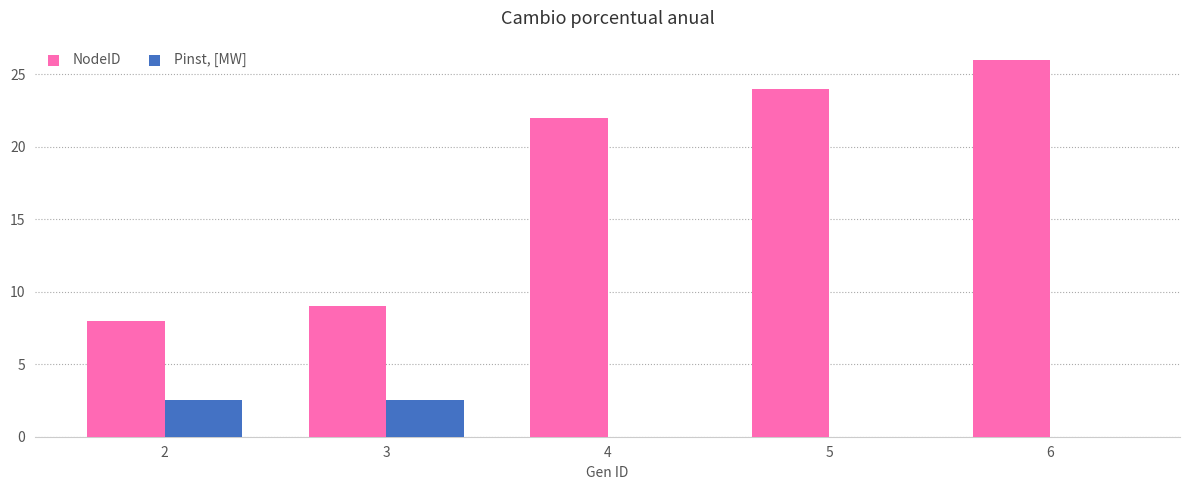

Read the NodeID value at 2.

8.0